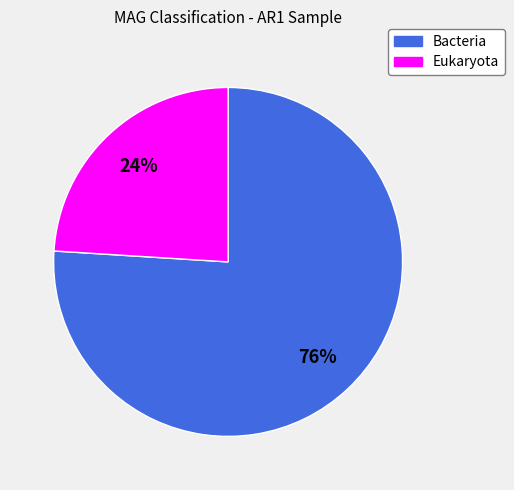

Which has a higher value, Bacteria or Eukaryota?

Bacteria